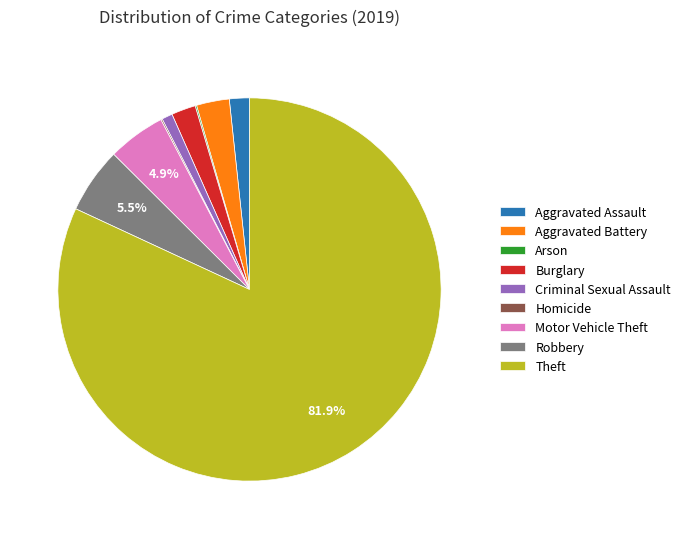

Between Burglary and Robbery, which is larger?

Robbery